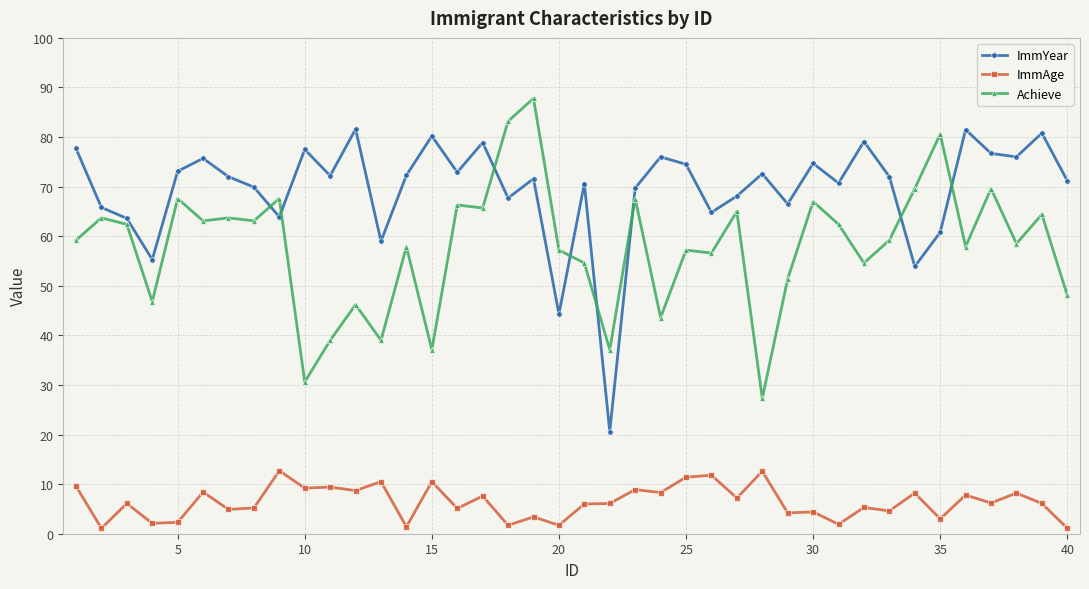

What is the average value of the ImmAge series?

6.4